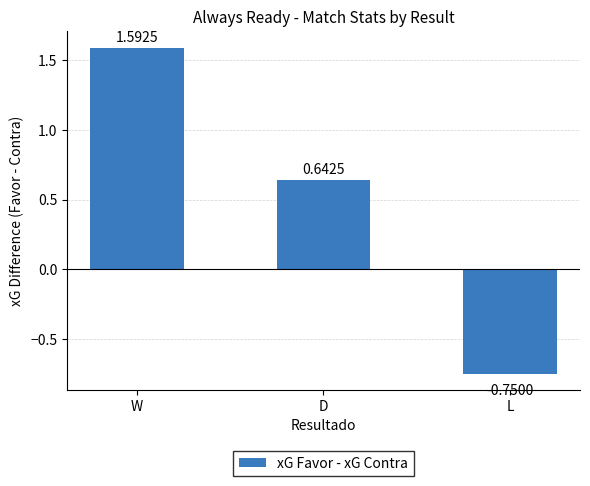

What is the label of the 1st bar from the left?

W